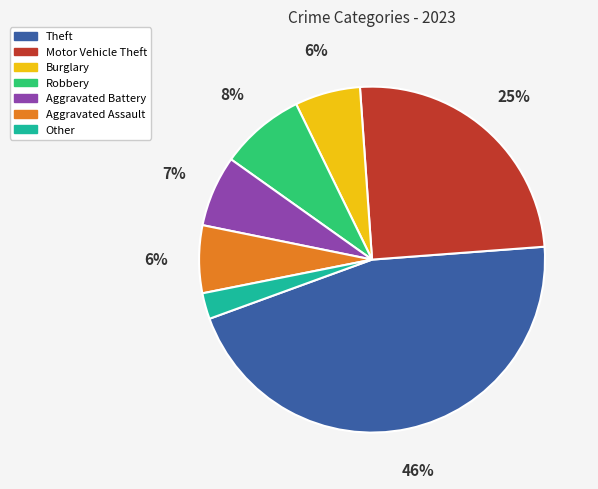

To the nearest percent, what is the difference between the Robbery and Burglary slice percentages?

2%